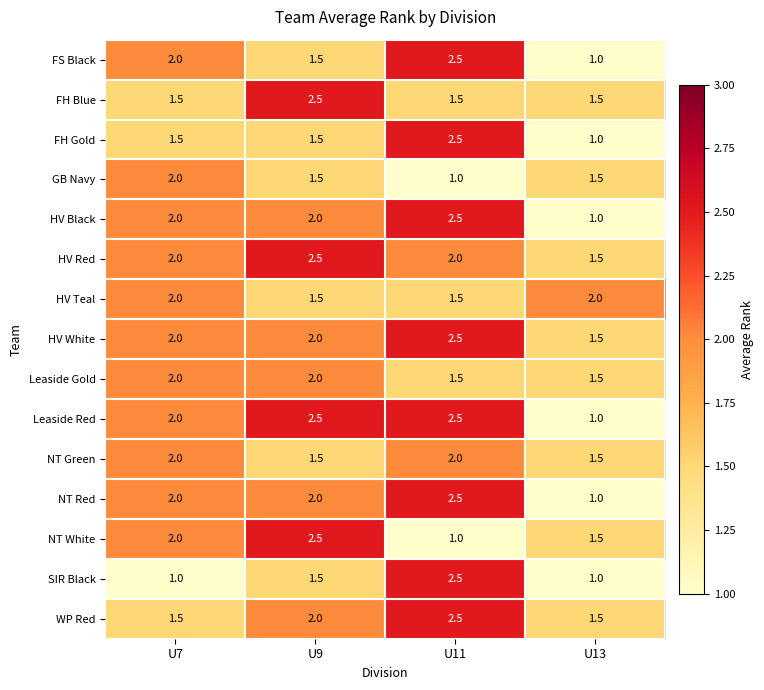

What is the sum of all FH Gold values?

6.5